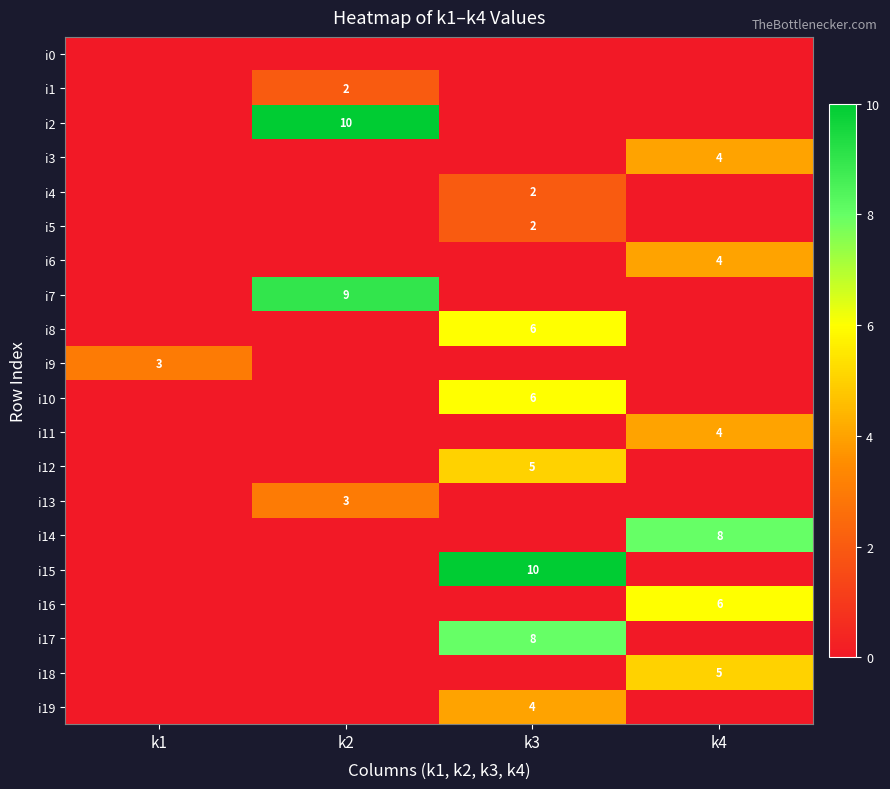

What is the highest value of the i8 series?

6